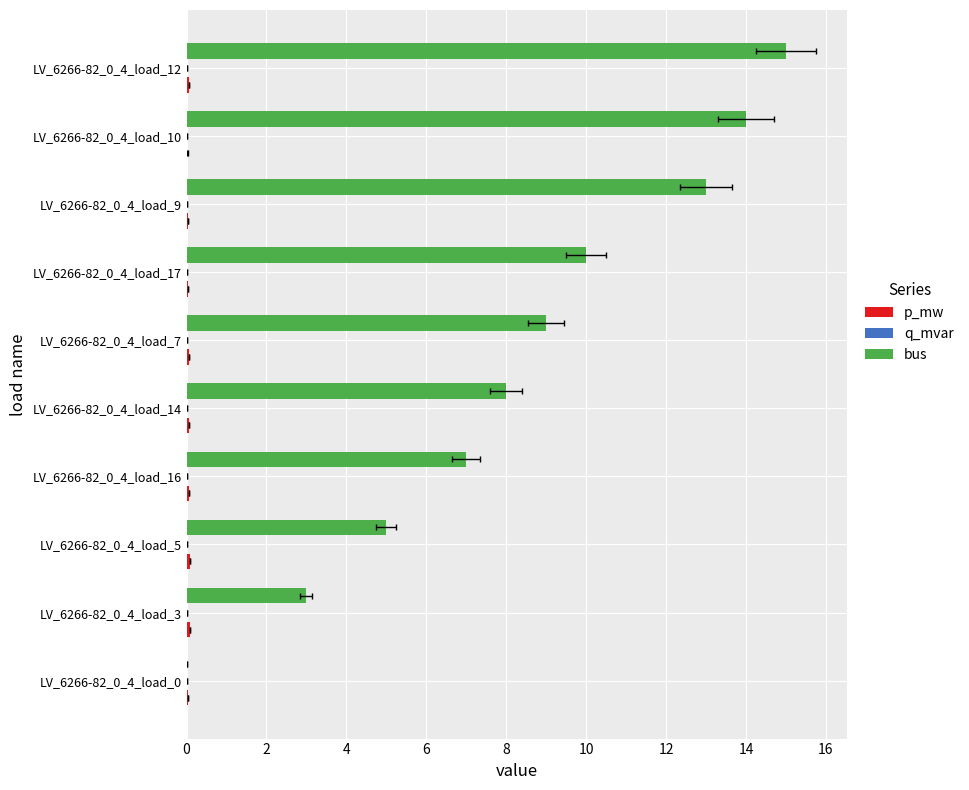

The value of bus at LV_6266-82_0_4_load_3 is 3.0. True or false?

True